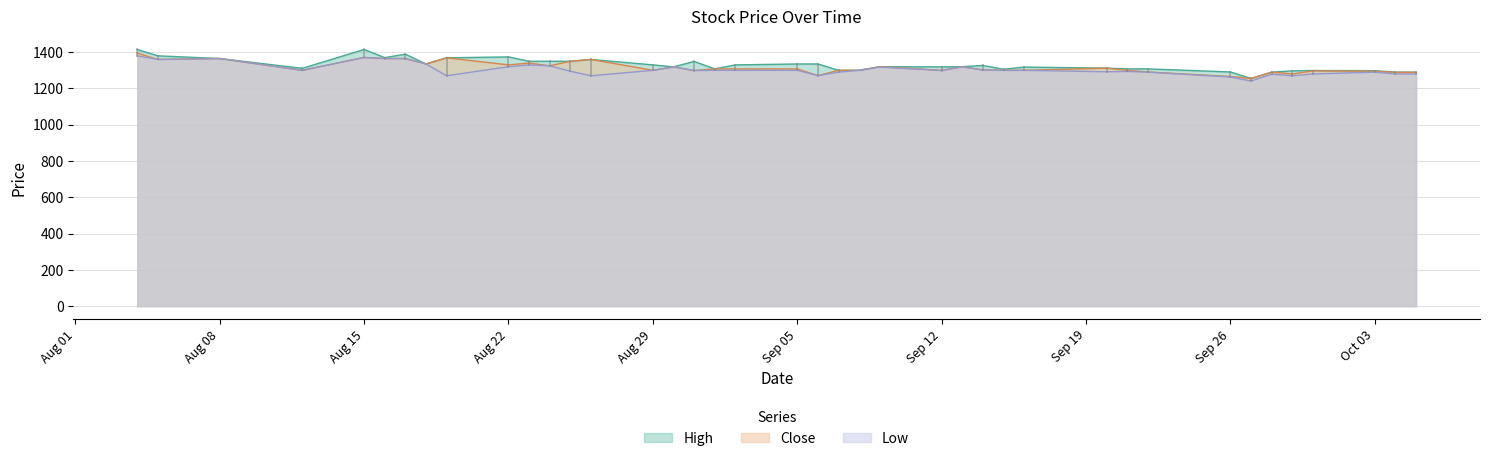

What is the minimum value for Low?

1241